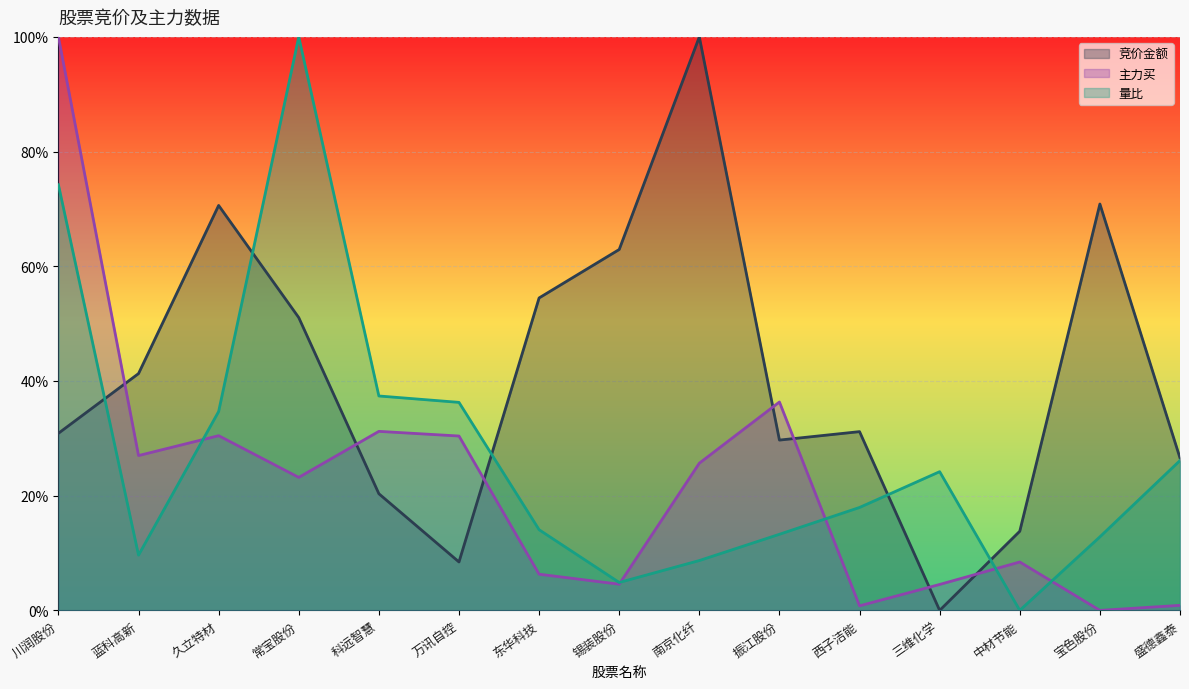

What is the average value of the 竞价金额 series?

0.4